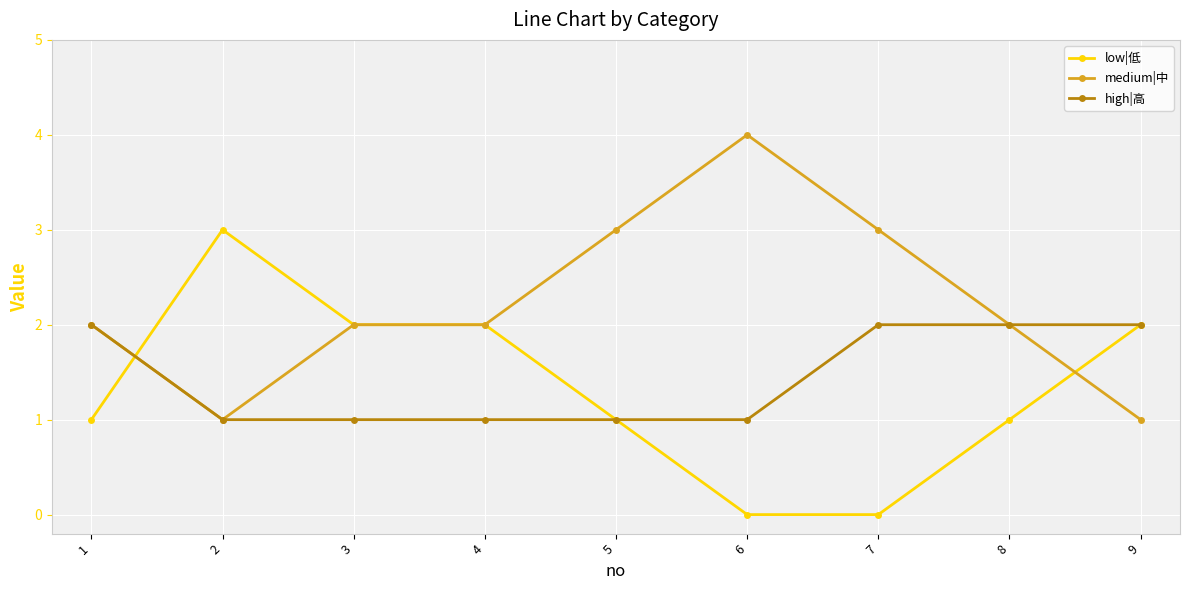

List the series in order of their peak value, highest first.

medium|中, low|低, high|高